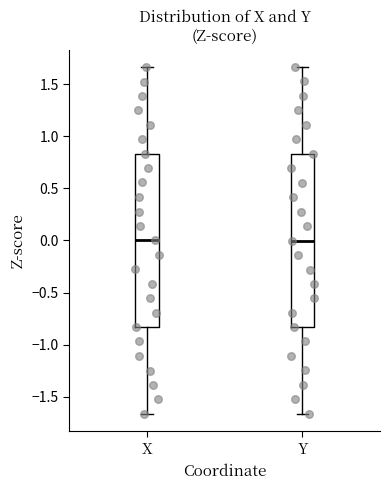

Reading left to right, transcribe this box plot: for each box, give where its median line is, the range the box spans, and where its two whiskers end, as read against the y-axis. The values are not printed on the chart, so give them approximately, as read against the axis.

X: median 0.00, box -0.85 to 0.85, whiskers -1.65 to 1.65
Y: median 0.00, box -0.85 to 0.85, whiskers -1.65 to 1.65